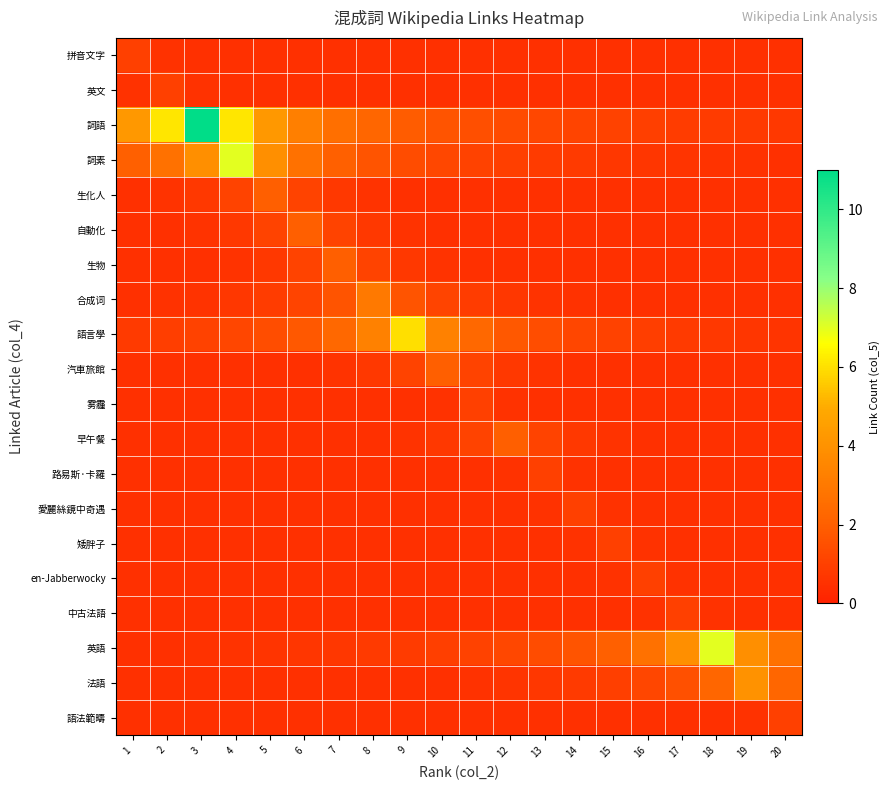

Reading left to right, extract all data points from this chart.

拼音文字: 1=1.0	2=0.6	3=0.5	4=0.5	5=0.5	6=0.5	7=0.5	8=0.5	9=0.5	10=0.5	11=0.5	12=0.5	13=0.5	14=0.5	15=0.5	16=0.5	17=0.5	18=0.5	19=0.5	20=0.5
英文: 1=0.6	2=1.0	3=0.6	4=0.5	5=0.5	6=0.5	7=0.5	8=0.5	9=0.5	10=0.5	11=0.5	12=0.5	13=0.5	14=0.5	15=0.5	16=0.5	17=0.5	18=0.5	19=0.5	20=0.5
詞語: 1=4.2	2=6.1	3=11.0	4=6.1	5=4.2	6=3.2	7=2.6	8=2.2	9=1.9	10=1.7	11=1.5	12=1.3	13=1.2	14=1.1	15=1.0	16=1.0	17=0.9	18=0.8	19=0.8	20=0.8
詞素: 1=2.1	2=2.7	3=3.9	4=7.0	5=3.9	6=2.7	7=2.1	8=1.7	9=1.4	10=1.2	11=1.1	12=0.9	13=0.9	14=0.8	15=0.7	16=0.7	17=0.6	18=0.6	19=0.5	20=0.5
生化人: 1=0.5	2=0.6	3=0.8	4=1.1	5=2.0	6=1.1	7=0.8	8=0.6	9=0.5	10=0.5	11=0.5	12=0.5	13=0.5	14=0.5	15=0.5	16=0.5	17=0.5	18=0.5	19=0.5	20=0.5
自動化: 1=0.5	2=0.5	3=0.6	4=0.8	5=1.1	6=2.0	7=1.1	8=0.8	9=0.6	10=0.5	11=0.5	12=0.5	13=0.5	14=0.5	15=0.5	16=0.5	17=0.5	18=0.5	19=0.5	20=0.5
生物: 1=0.5	2=0.5	3=0.5	4=0.6	5=0.8	6=1.1	7=2.0	8=1.1	9=0.8	10=0.6	11=0.5	12=0.5	13=0.5	14=0.5	15=0.5	16=0.5	17=0.5	18=0.5	19=0.5	20=0.5
合成词: 1=0.5	2=0.5	3=0.6	4=0.7	5=0.9	6=1.2	7=1.7	8=3.0	9=1.7	10=1.2	11=0.9	12=0.7	13=0.6	14=0.5	15=0.5	16=0.5	17=0.5	18=0.5	19=0.5	20=0.5
語言學: 1=0.8	2=0.9	3=1.0	4=1.2	5=1.4	6=1.8	7=2.3	8=3.3	9=6.0	10=3.3	11=2.3	12=1.8	13=1.4	14=1.2	15=1.0	16=0.9	17=0.8	18=0.7	19=0.7	20=0.6
汽車旅館: 1=0.5	2=0.5	3=0.5	4=0.5	5=0.5	6=0.5	7=0.6	8=0.8	9=1.1	10=2.0	11=1.1	12=0.8	13=0.6	14=0.5	15=0.5	16=0.5	17=0.5	18=0.5	19=0.5	20=0.5
雾霾: 1=0.5	2=0.5	3=0.5	4=0.5	5=0.5	6=0.5	7=0.5	8=0.5	9=0.5	10=0.6	11=1.0	12=0.6	13=0.5	14=0.5	15=0.5	16=0.5	17=0.5	18=0.5	19=0.5	20=0.5
早午餐: 1=0.5	2=0.5	3=0.5	4=0.5	5=0.5	6=0.5	7=0.5	8=0.5	9=0.6	10=0.8	11=1.1	12=2.0	13=1.1	14=0.8	15=0.6	16=0.5	17=0.5	18=0.5	19=0.5	20=0.5
路易斯·卡羅: 1=0.5	2=0.5	3=0.5	4=0.5	5=0.5	6=0.5	7=0.5	8=0.5	9=0.5	10=0.5	11=0.5	12=0.6	13=1.0	14=0.6	15=0.5	16=0.5	17=0.5	18=0.5	19=0.5	20=0.5
愛麗絲鏡中奇遇: 1=0.5	2=0.5	3=0.5	4=0.5	5=0.5	6=0.5	7=0.5	8=0.5	9=0.5	10=0.5	11=0.5	12=0.5	13=0.6	14=1.0	15=0.6	16=0.5	17=0.5	18=0.5	19=0.5	20=0.5
矮胖子: 1=0.5	2=0.5	3=0.5	4=0.5	5=0.5	6=0.5	7=0.5	8=0.5	9=0.5	10=0.5	11=0.5	12=0.5	13=0.5	14=0.6	15=1.0	16=0.6	17=0.5	18=0.5	19=0.5	20=0.5
en-Jabberwocky: 1=0.5	2=0.5	3=0.5	4=0.5	5=0.5	6=0.5	7=0.5	8=0.5	9=0.5	10=0.5	11=0.5	12=0.5	13=0.5	14=0.5	15=0.6	16=1.0	17=0.6	18=0.5	19=0.5	20=0.5
中古法語: 1=0.5	2=0.5	3=0.5	4=0.5	5=0.5	6=0.5	7=0.5	8=0.5	9=0.5	10=0.5	11=0.5	12=0.5	13=0.5	14=0.5	15=0.5	16=0.6	17=1.0	18=0.6	19=0.5	20=0.5
英語: 1=0.5	2=0.5	3=0.5	4=0.6	5=0.6	6=0.7	7=0.7	8=0.8	9=0.9	10=0.9	11=1.1	12=1.2	13=1.4	14=1.7	15=2.1	16=2.7	17=3.9	18=7.0	19=3.9	20=2.7
法語: 1=0.5	2=0.5	3=0.5	4=0.5	5=0.5	6=0.5	7=0.5	8=0.5	9=0.5	10=0.5	11=0.5	12=0.6	13=0.7	14=0.8	15=1.0	16=1.2	17=1.5	18=2.2	19=4.0	20=2.2
語法範疇: 1=0.5	2=0.5	3=0.5	4=0.5	5=0.5	6=0.5	7=0.5	8=0.5	9=0.5	10=0.5	11=0.5	12=0.5	13=0.5	14=0.5	15=0.5	16=0.5	17=0.5	18=0.5	19=0.6	20=1.0